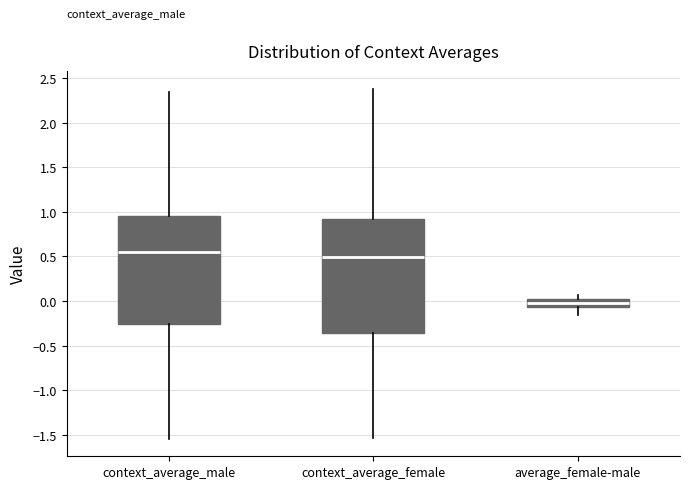

Reading left to right, read every box against the y-axis: the position of its median line, the range the box covers, and the ends of its whiskers. The values are not printed on the chart, so give them approximately, as read against the axis.

context_average_male: median 0.55, box -0.25 to 0.95, whiskers -1.55 to 2.35
context_average_female: median 0.50, box -0.35 to 0.90, whiskers -1.55 to 2.40
average_female-male: median 0.00 (inside the box), box -0.05 to 0.00, whiskers -0.15 to 0.05